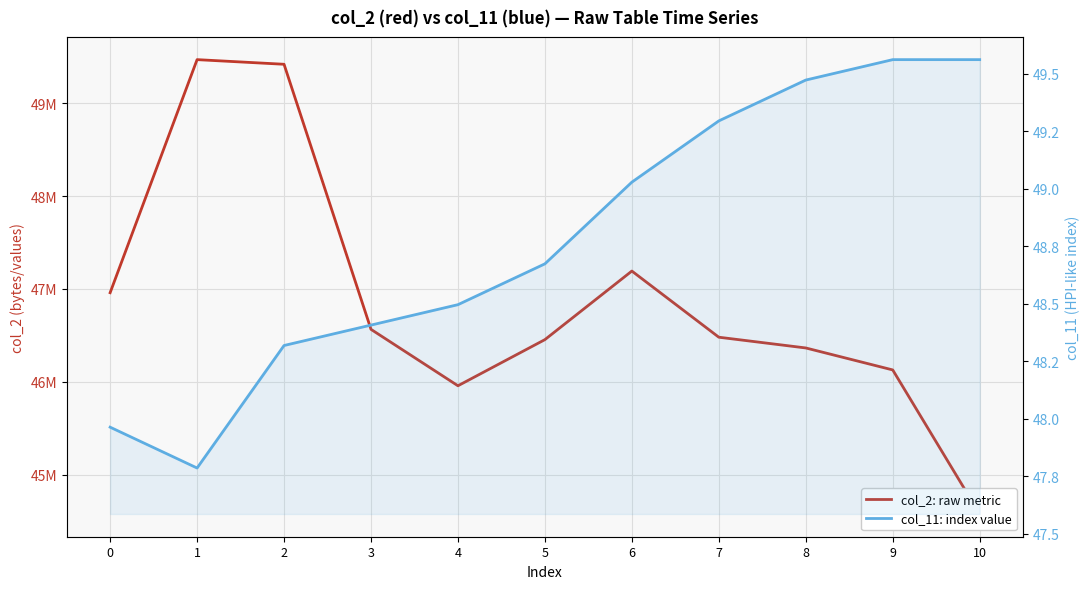

True or false: col_2 has more than 1 points higher than both neighbors.

True